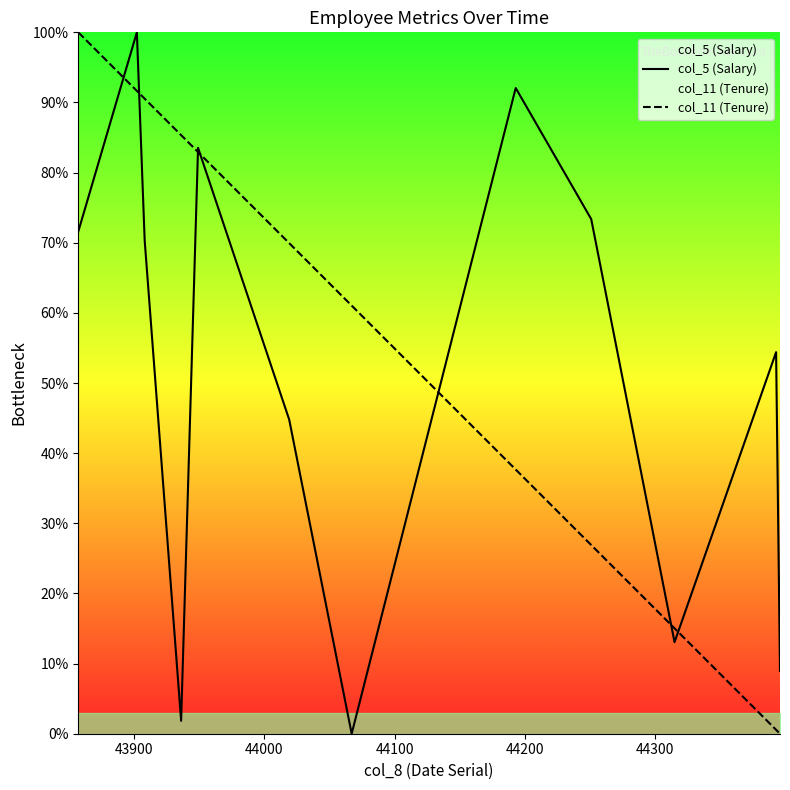

Rank the series by their average value, from highest to lowest.

col_11 (Tenure), col_5 (Salary)